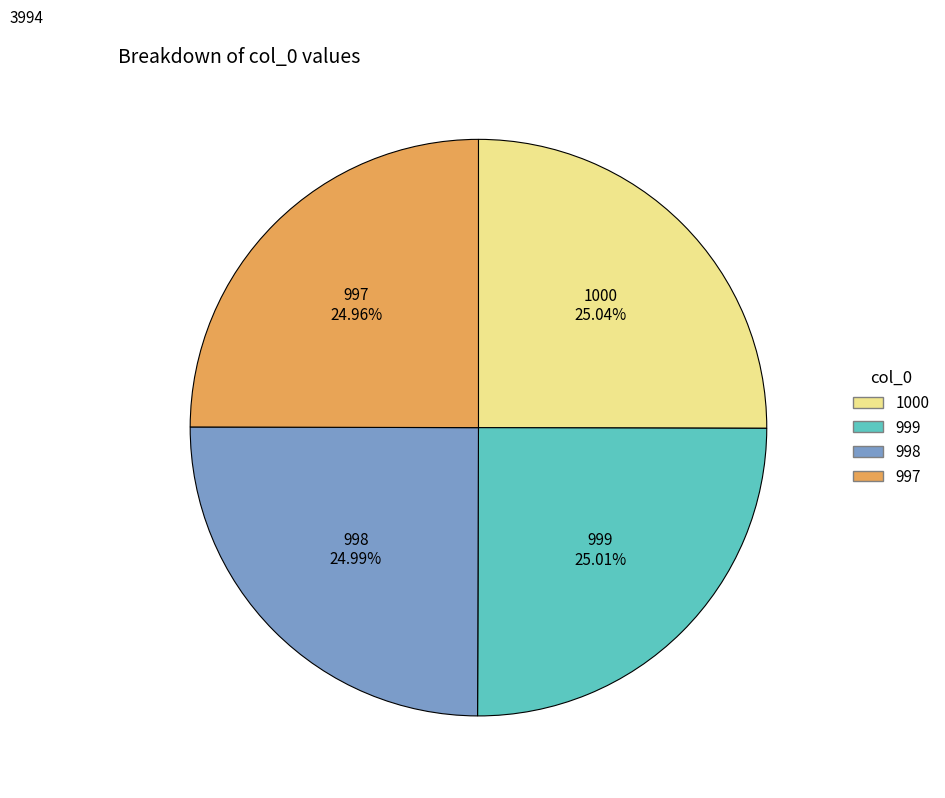

Approximately how many times larger is the value at 997 compared to 999?

1.0